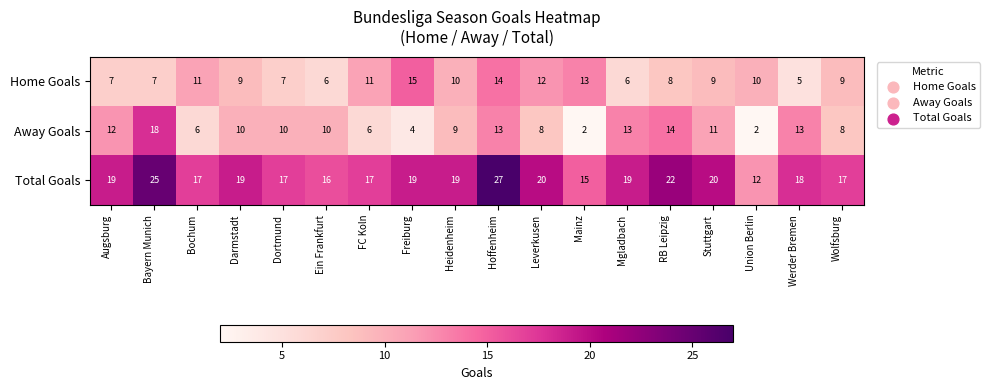

At which category does the chart reach its peak across all series?

Hoffenheim